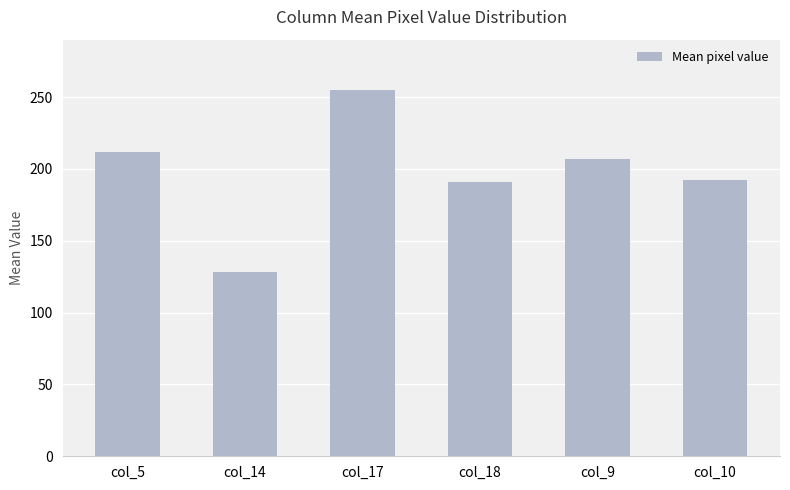

What is the approximate value at col_10?

192